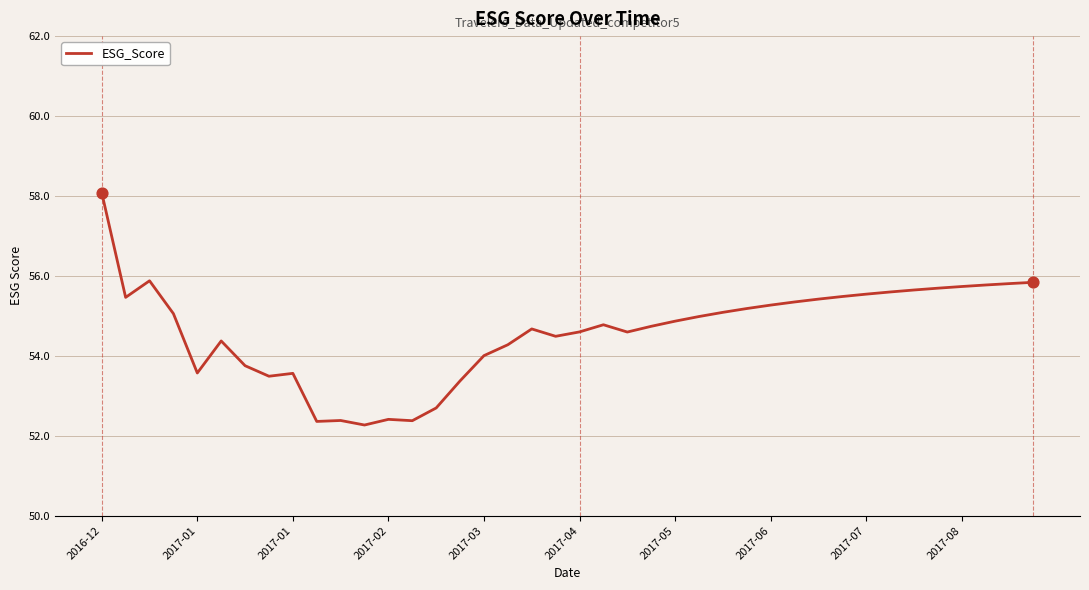

What is the difference between the maximum and minimum values?

5.8